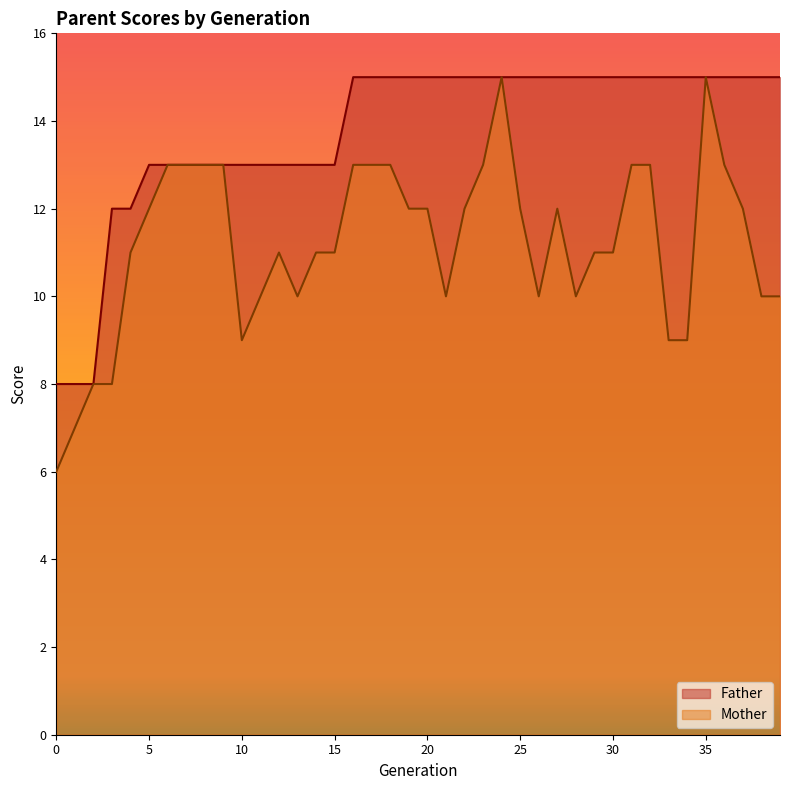

At which category is the sum across all series the highest?

24